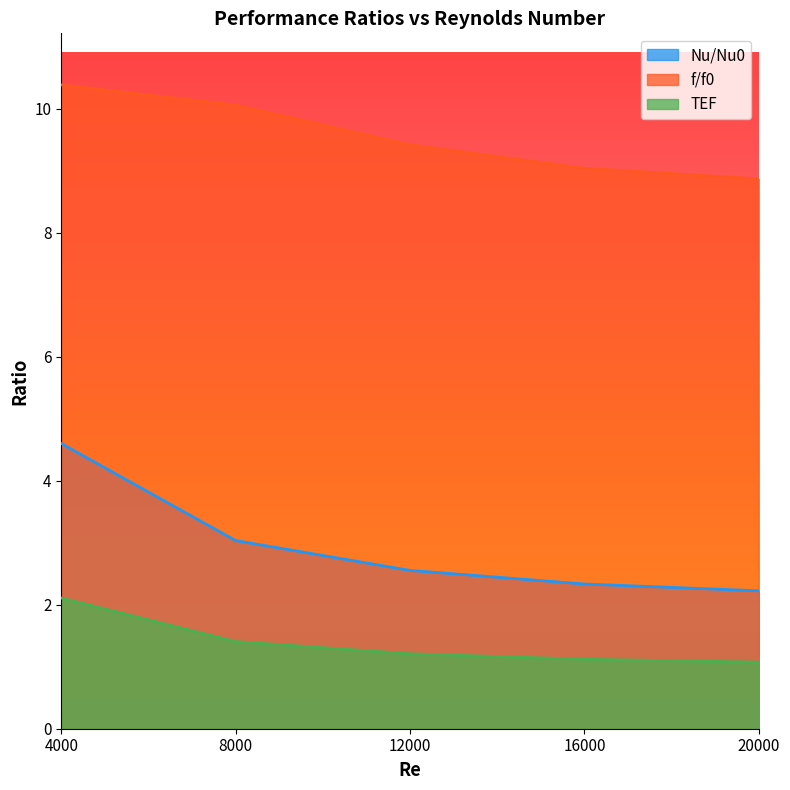

Is it true that f/f0 equals 5.8 at 8000?

False